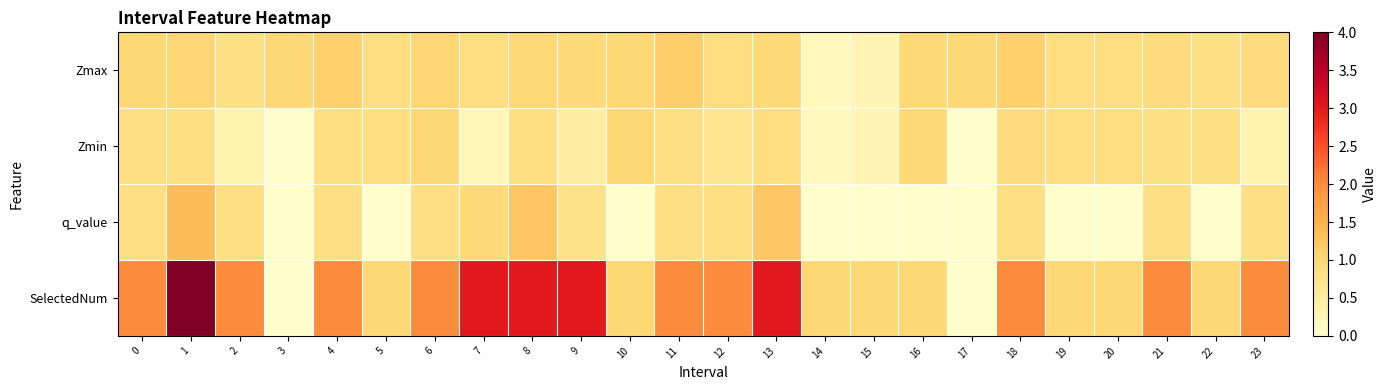

Which label corresponds to the largest value in the chart?

1